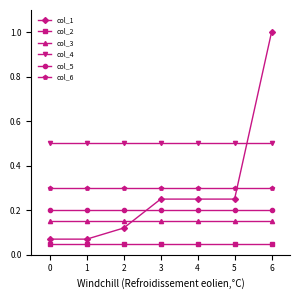

After their last crossing, which series has the higher values: col_5 or col_1?

col_1